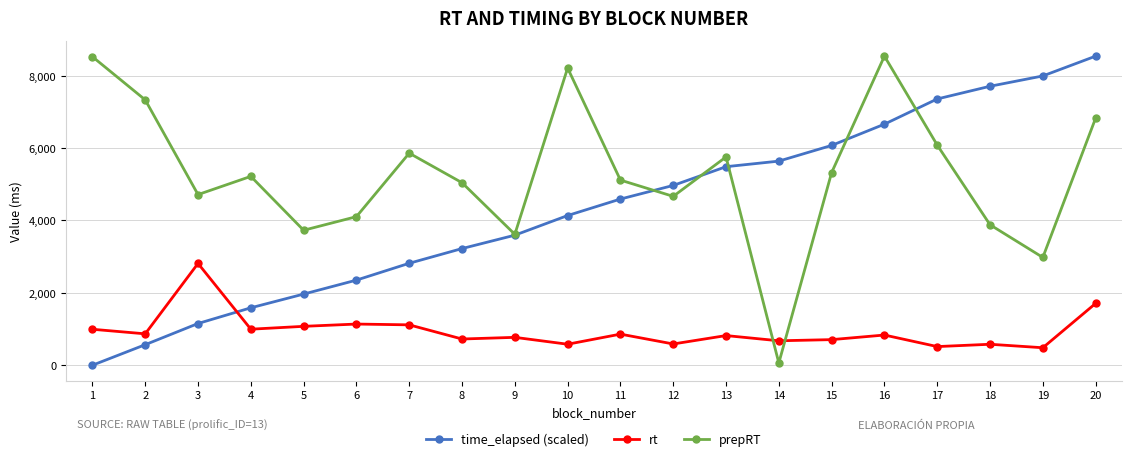

At 4, list the series in order from largest to smallest.

prepRT, time_elapsed (scaled), rt